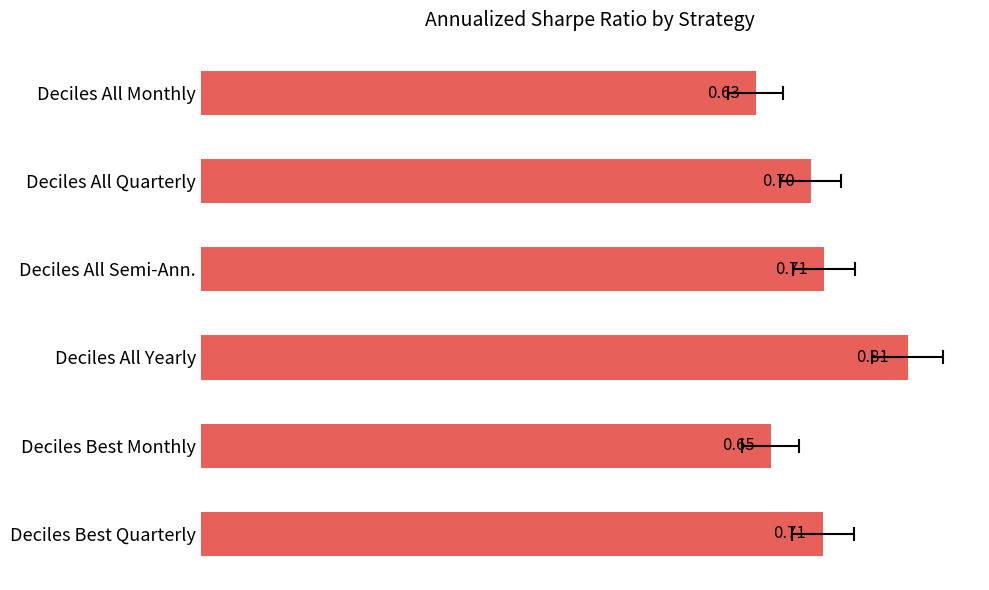

What is the value of the 5th bar from the left?

0.7